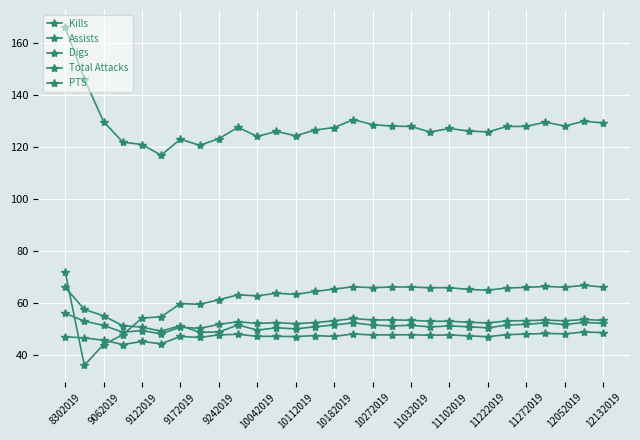

How many lines are shown in the chart?

5